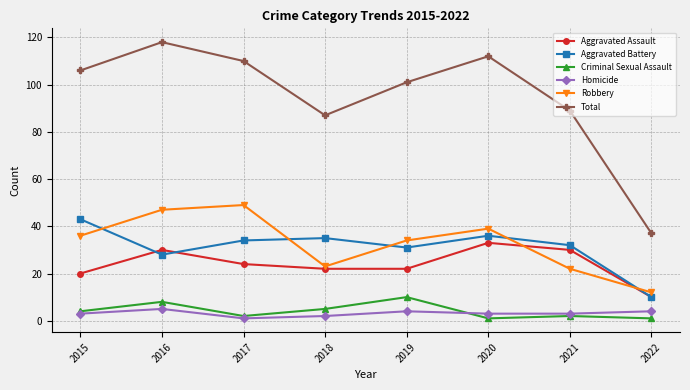

Which series has the widest spread of values?

Total